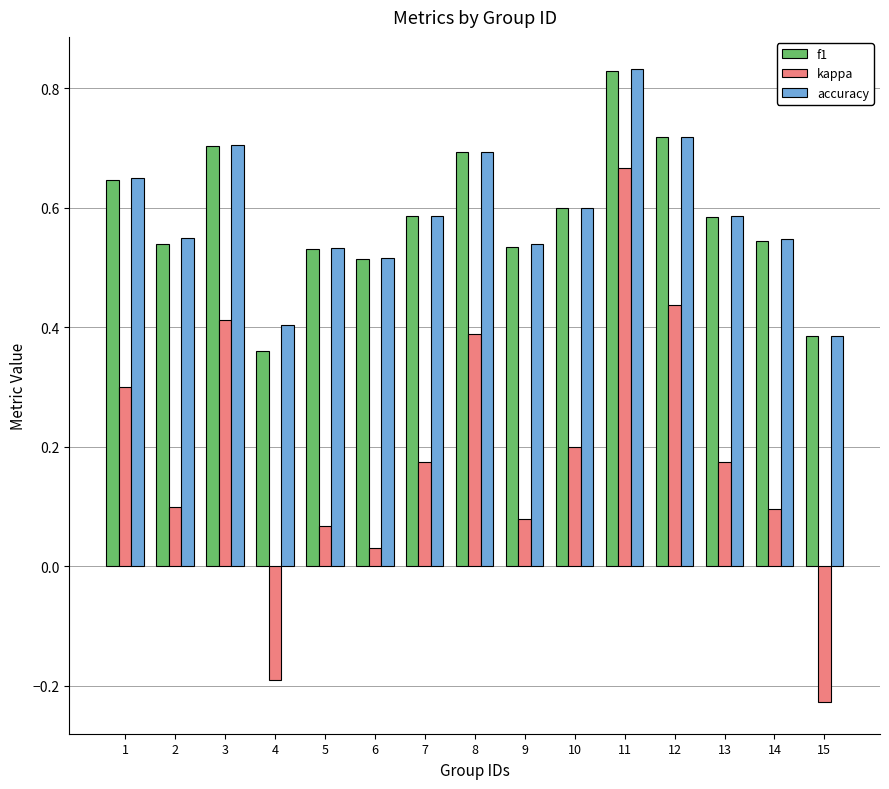

How many groups of bars are there?

15